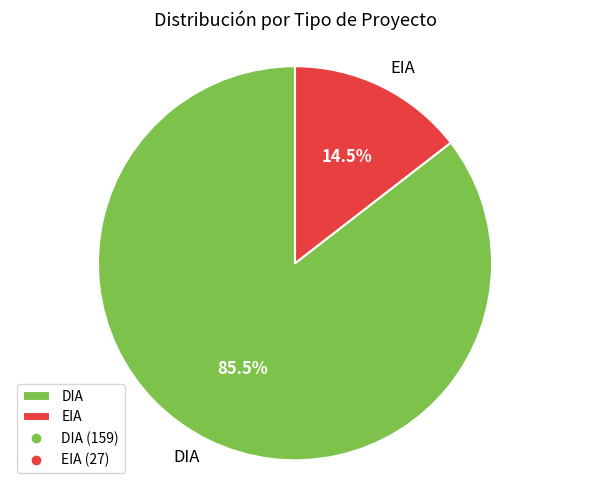

To the nearest percent, what is the difference between the EIA and DIA slice percentages?

71%